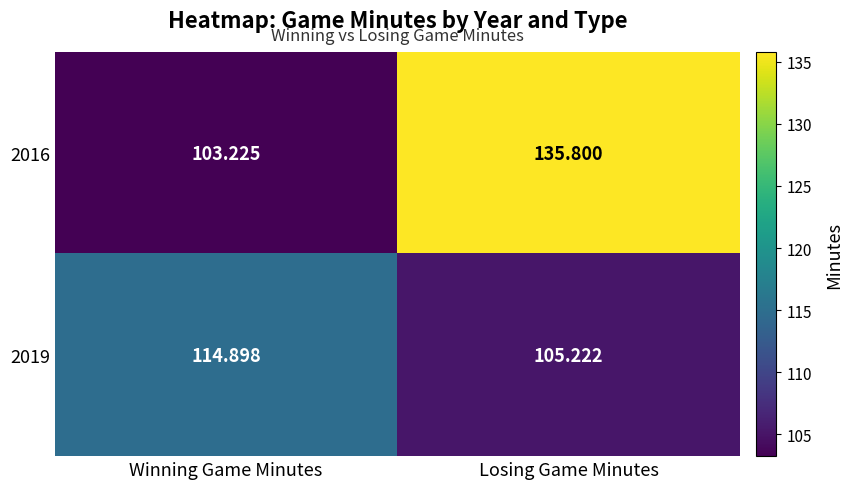

Rank the series by their maximum value, from lowest to highest.

2019, 2016